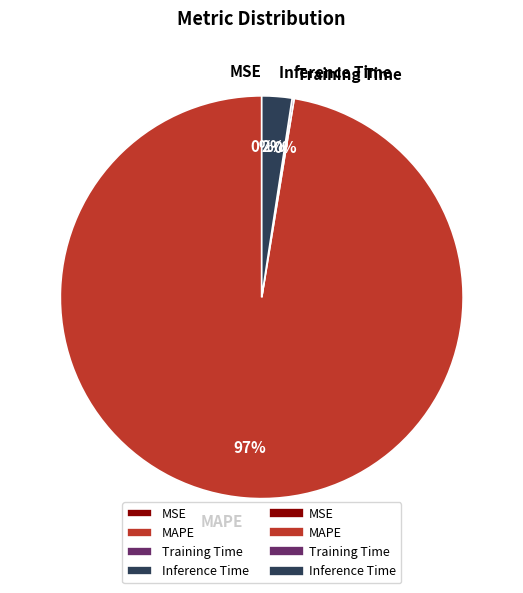

Between Inference Time and MAPE, which is larger?

MAPE